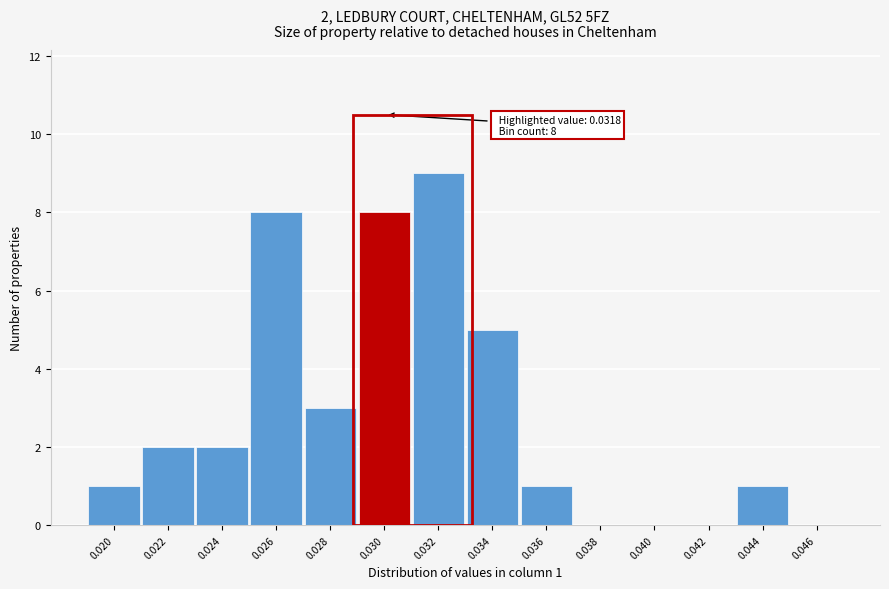

Reading left to right, extract all data points from this chart.

0.020=1	0.022=2	0.024=2	0.026=8	0.028=3	0.030=8	0.032=9	0.034=5	0.036=1	0.038=0	0.040=0	0.042=0	0.044=1	0.046=0